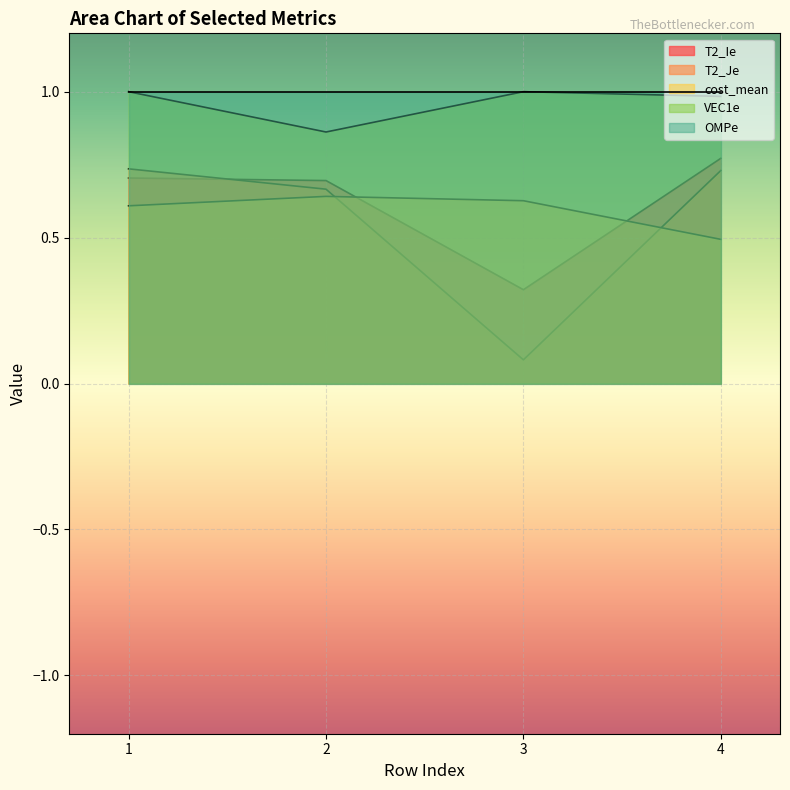

What are all the series names shown in the legend?

T2_Ie, T2_Je, cost_mean, VEC1e, OMPe